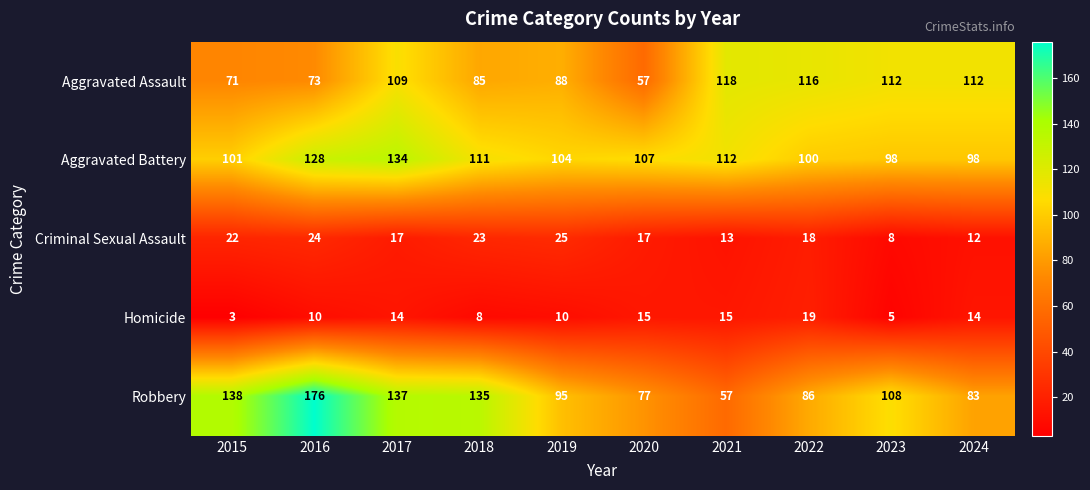

What is the difference between the maximum and second lowest values in the Aggravated Battery series?

36